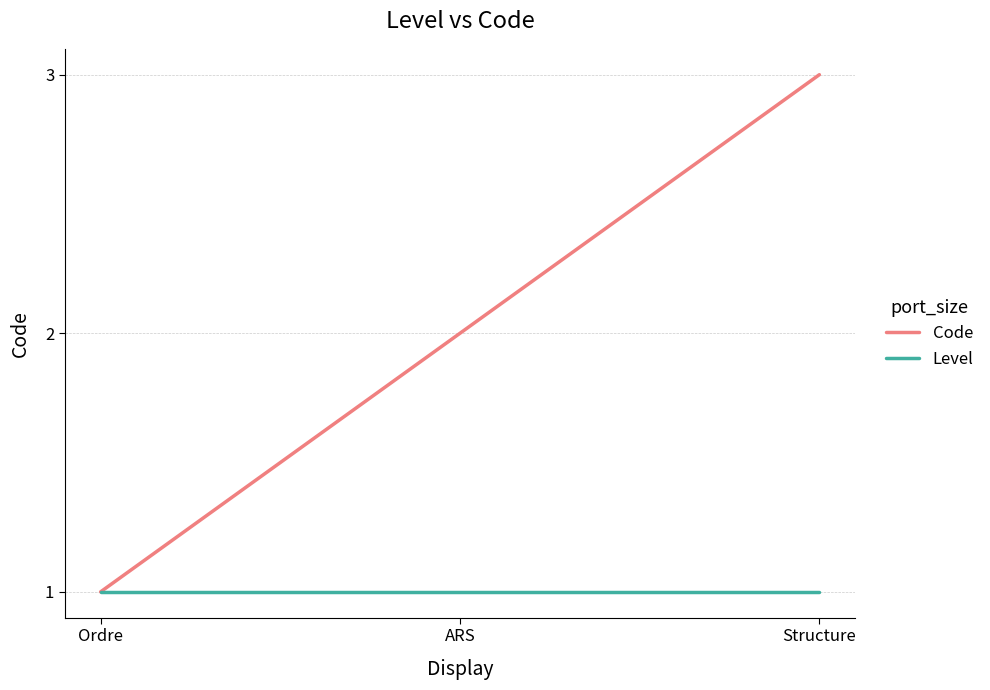

What is the average value of the Code series?

2